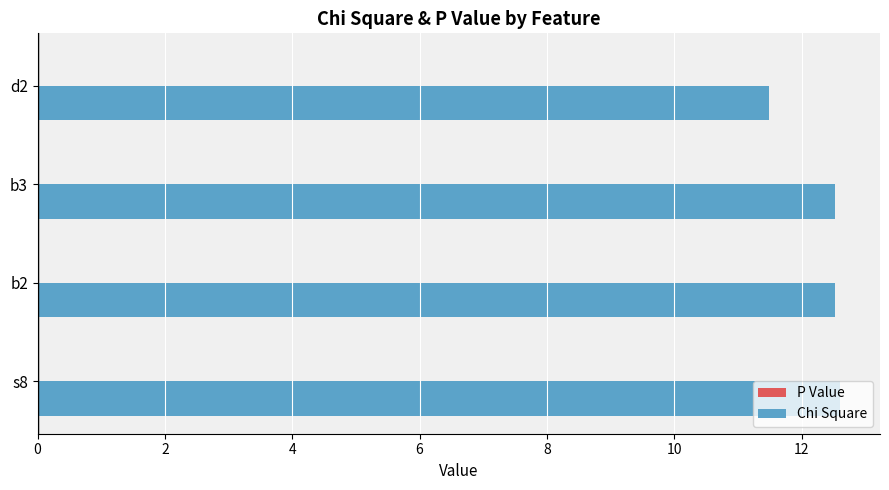

Which series has the largest range (max minus min)?

Chi Square